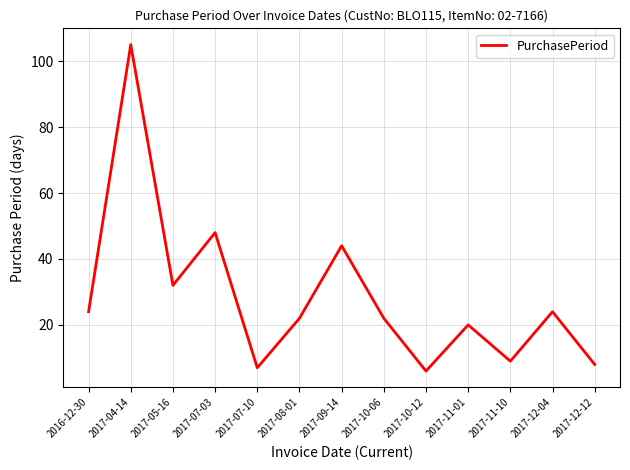

The chart shows a value of 12 at 2017-12-12. True or false?

False